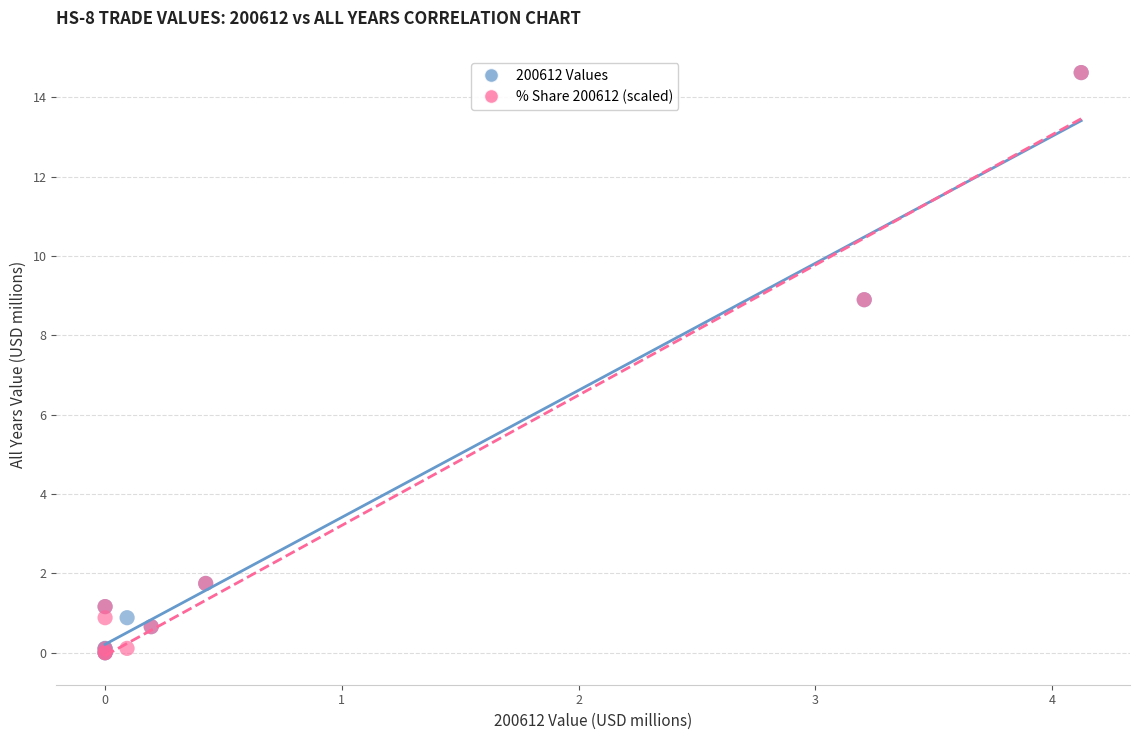

What are all the series names shown in the legend?

200612 Values, % Share 200612 (scaled)